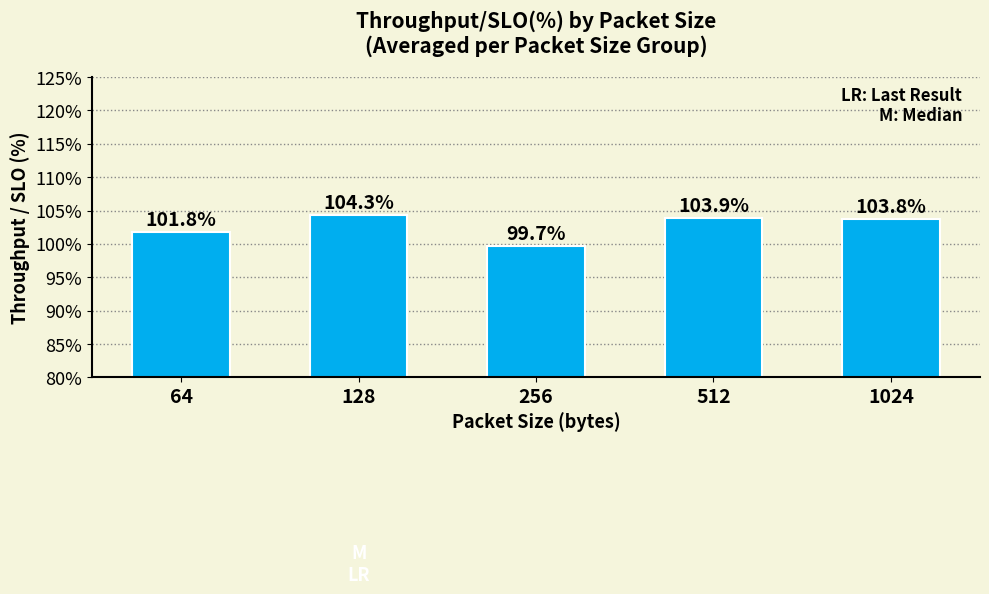

List the labels in order of value, largest first.

128, 512, 1024, 64, 256